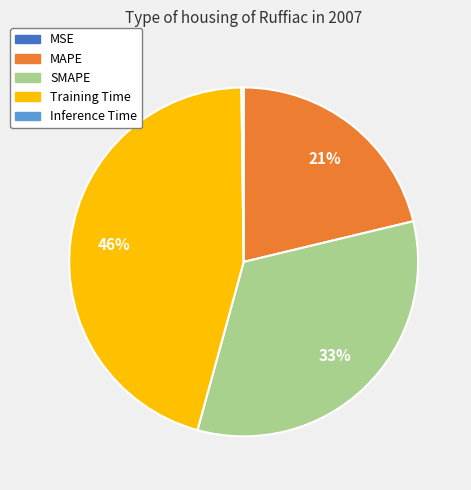

Between Training Time and SMAPE, which is larger?

Training Time